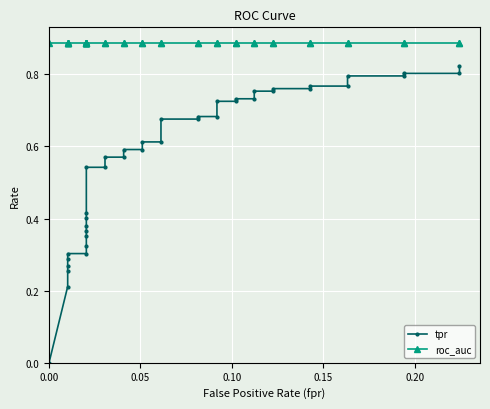

Is this an area chart (filled region under the line)?

No